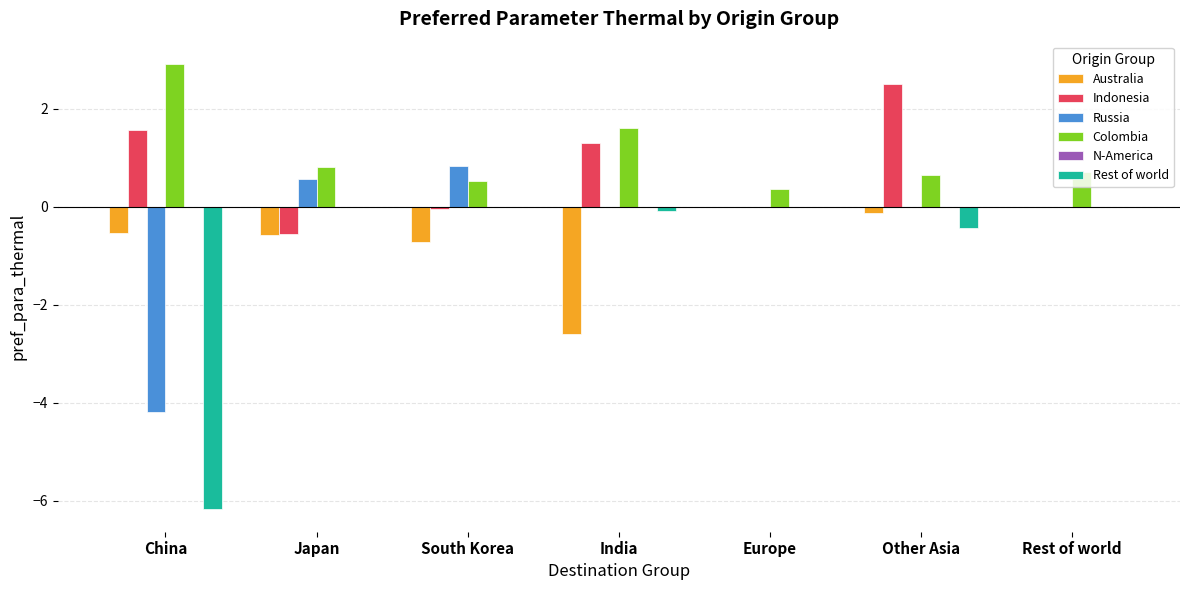

Where is Rest of world nearest to the value -3?

Other Asia